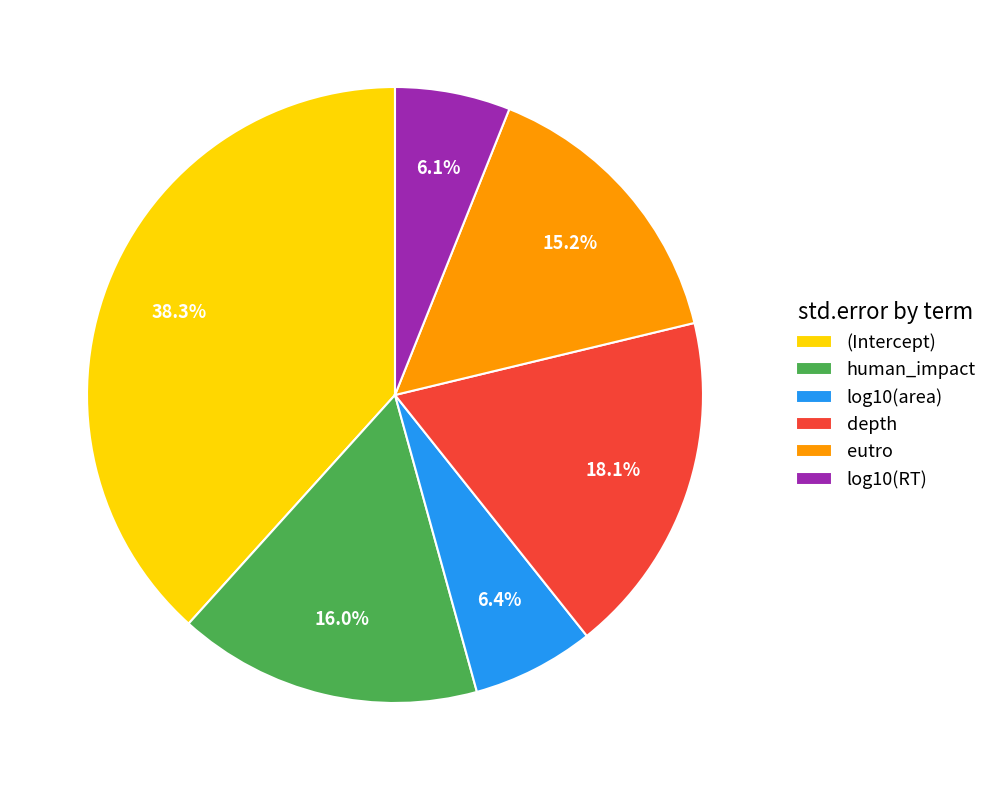

To the nearest percent, what portion does (Intercept) represent?

38%